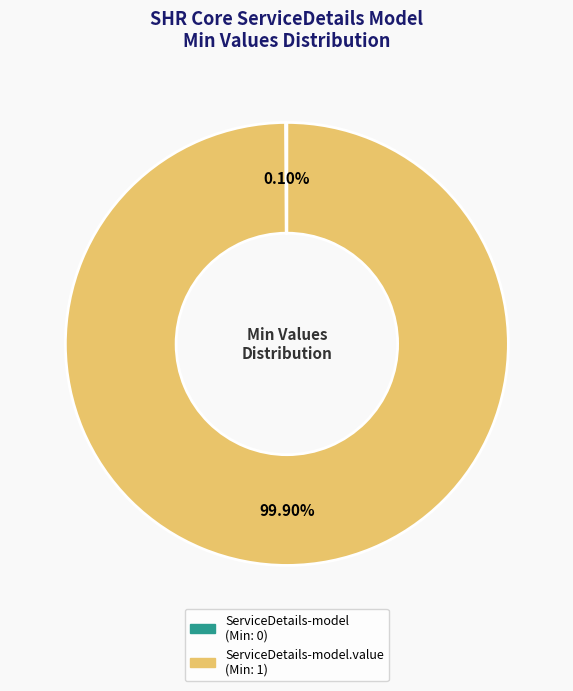

Does any single category account for the majority?

Yes